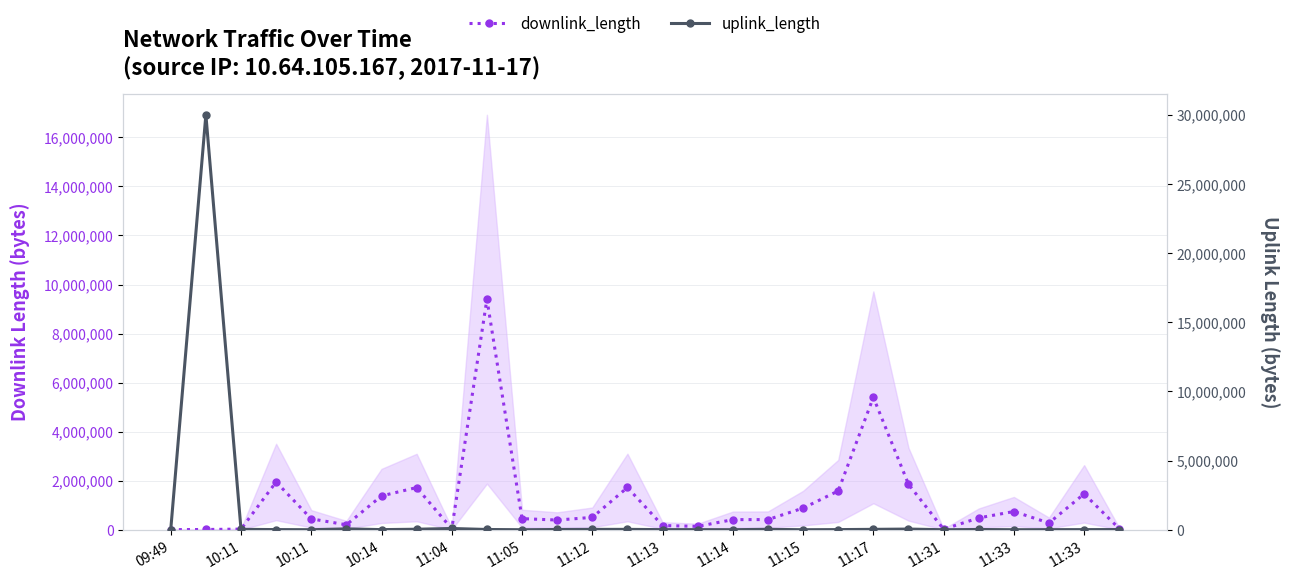

Which series ends up on top after the final intersection of uplink_length and downlink_length?

downlink_length